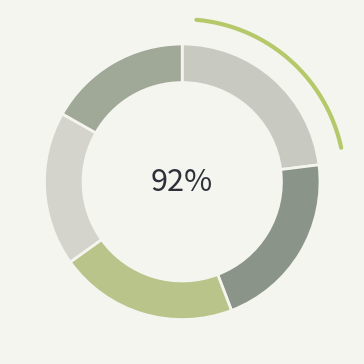

What is the total percentage of 4 and global?

39.8%